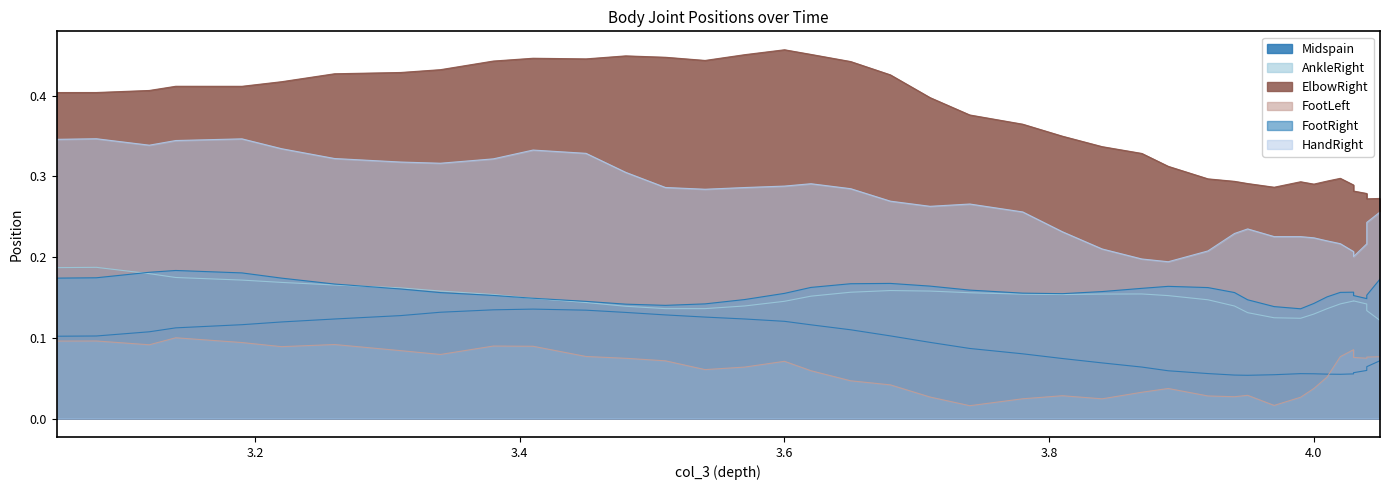

At which label does FootLeft reach its peak?

3.140000105